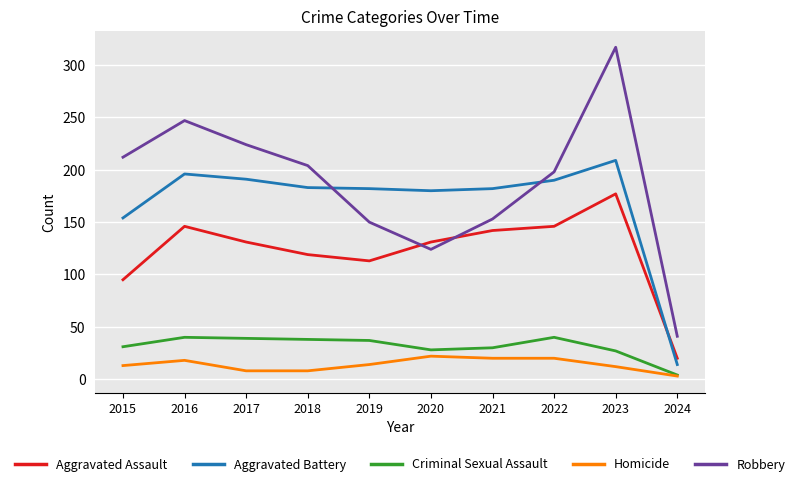

Which series has the largest total across all categories?

Robbery